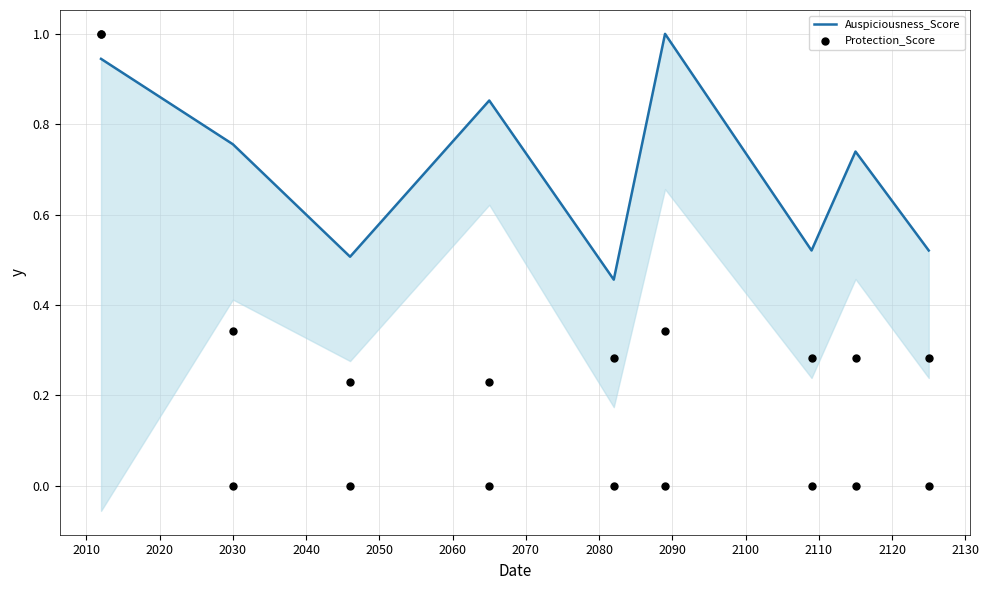

Which series contains the lowest Y value?

Protection_Score